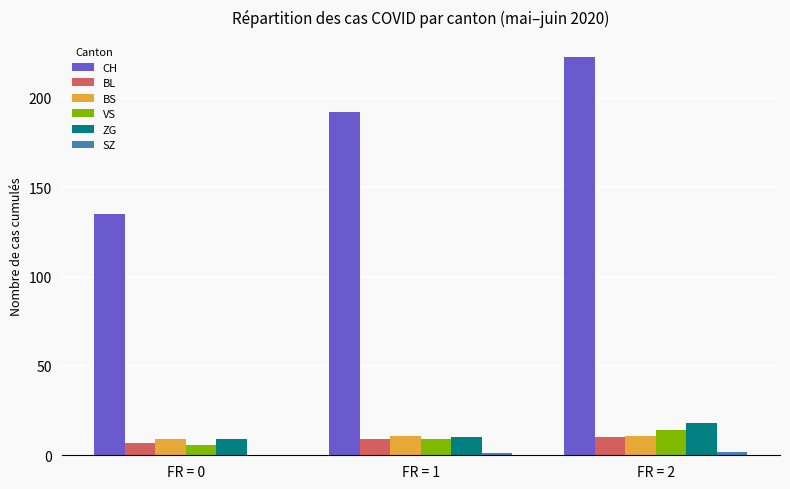

What is the maximum value shown in the chart?

223